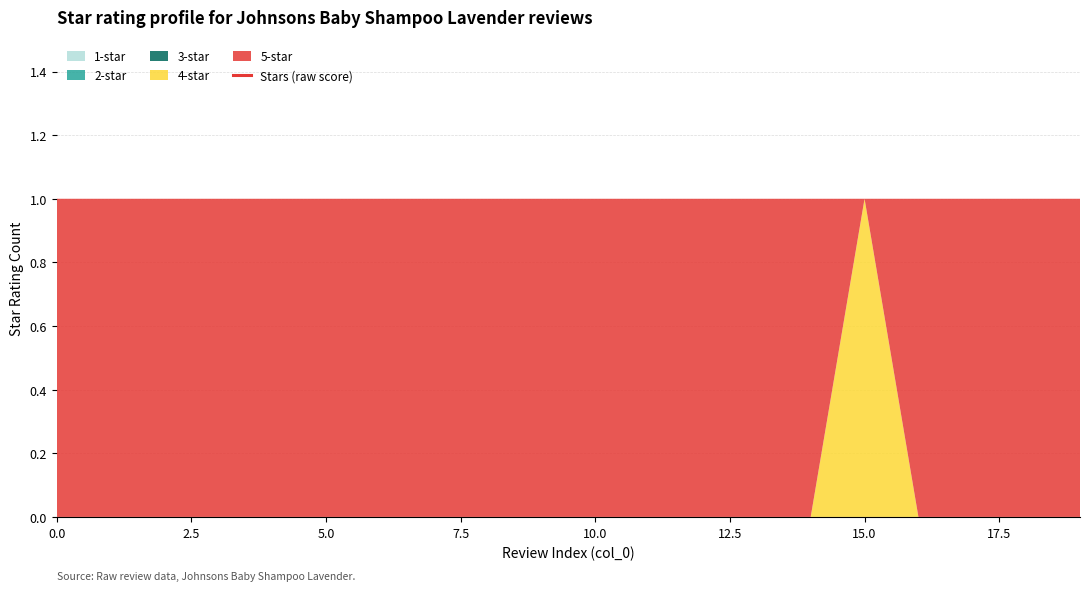

What position from the left is 7.5?

4